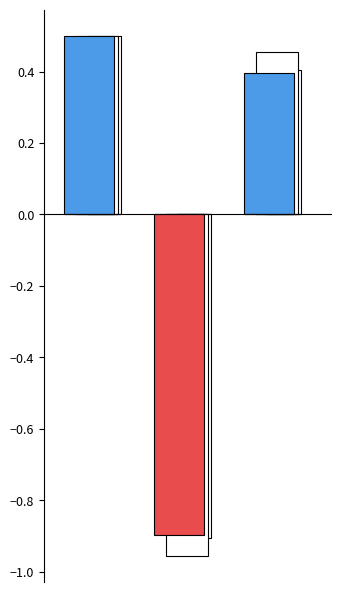

Are the bars grouped side by side (vs. stacked)?

Yes